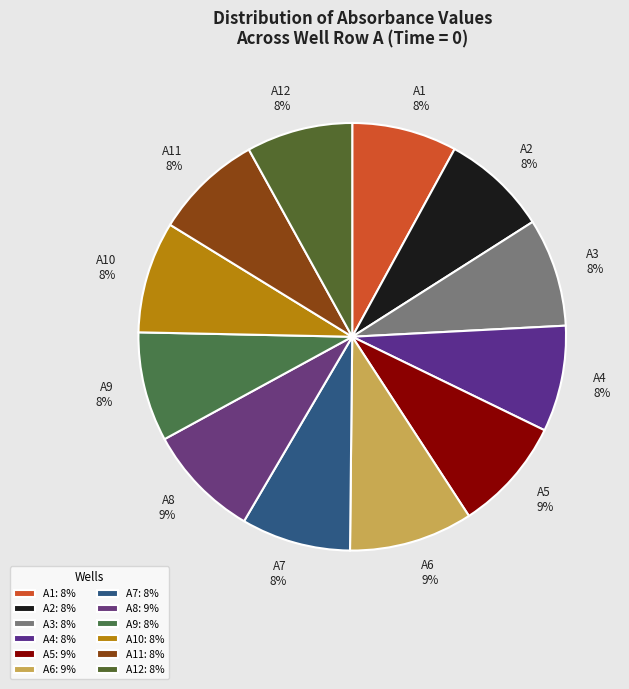

Does A7 account for over 50% of the chart?

No